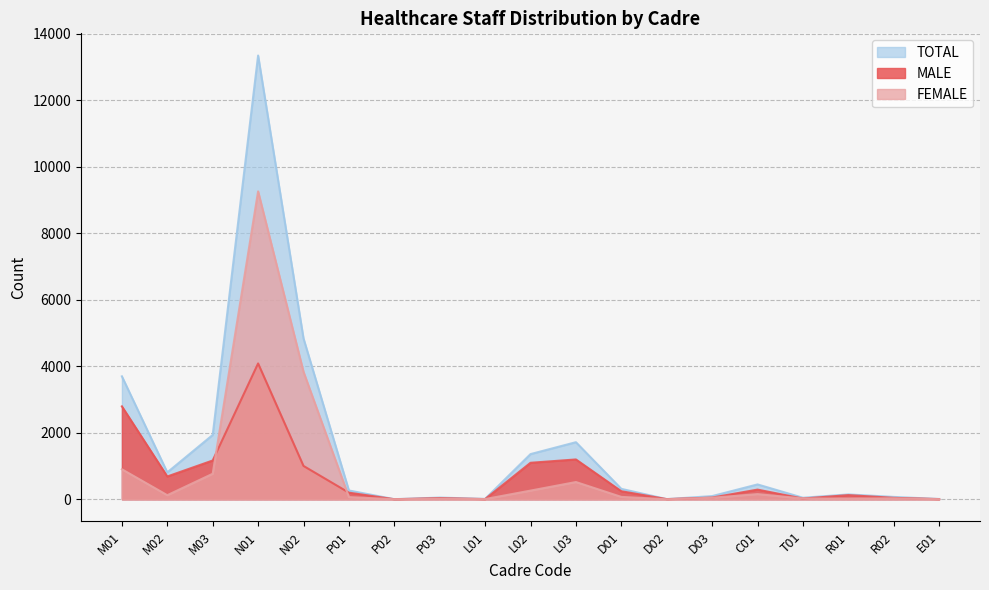

What is the sum of the TOTAL values at M02 and C01?

1256